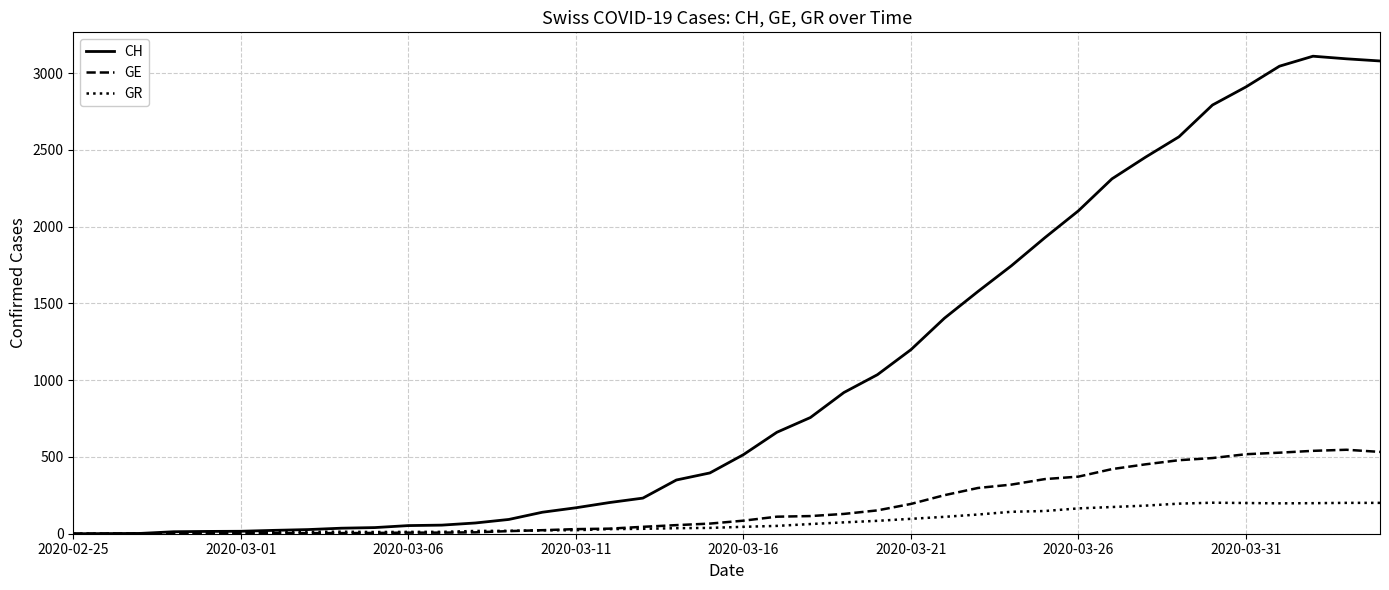

List the series in order of their peak value, highest first.

CH, GE, GR